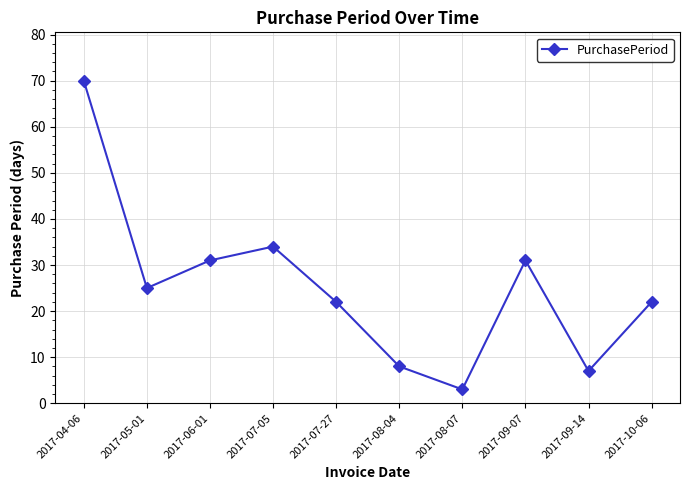

How many categories are shown in the chart?

10